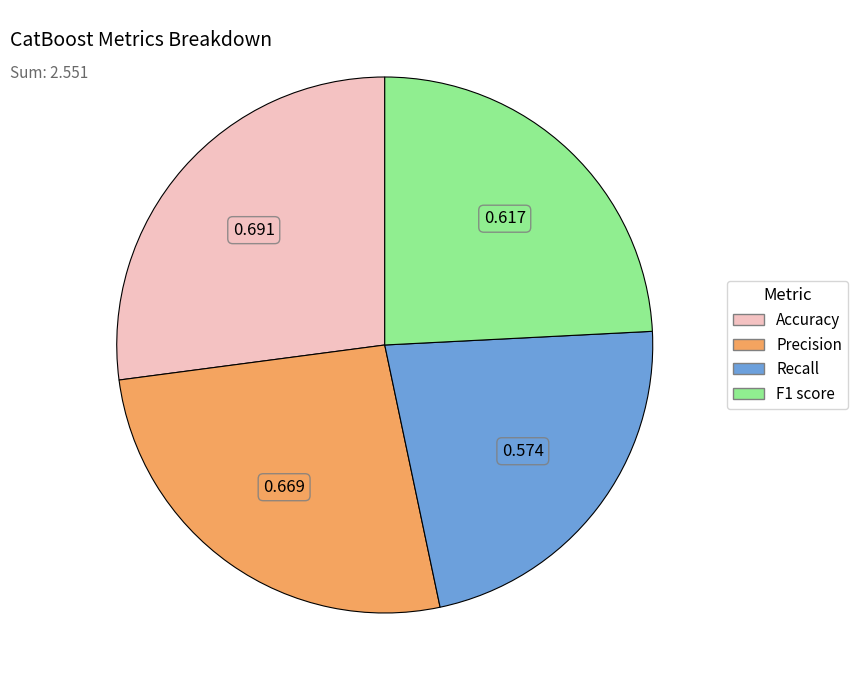

Which has a higher value, F1 score or Precision?

Precision